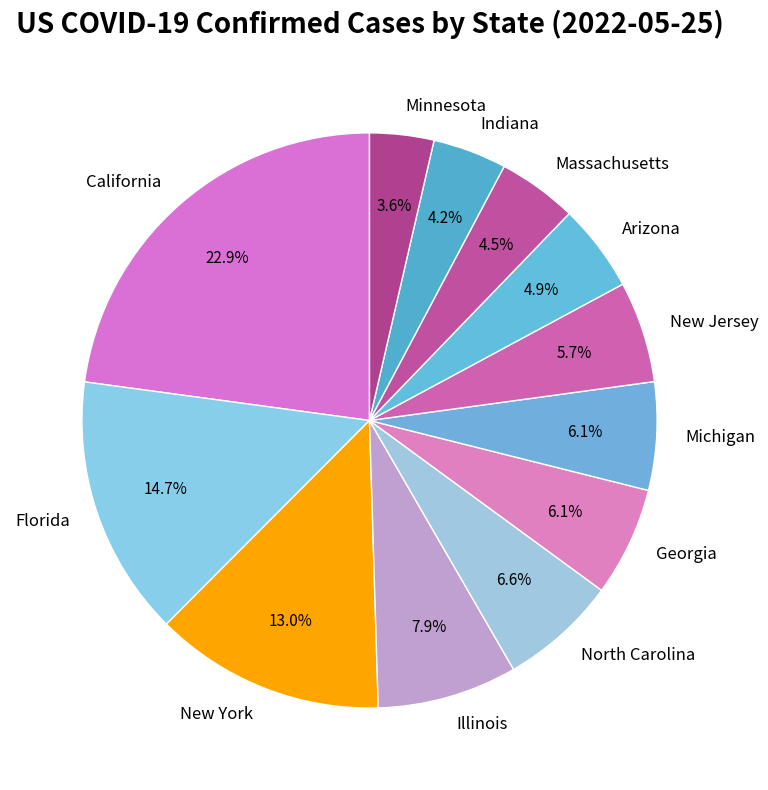

What is the ratio of the value at Michigan to the value at Massachusetts?

1.4